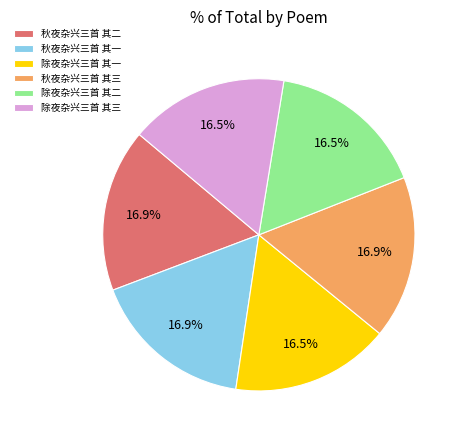

Does any single category account for the majority?

No